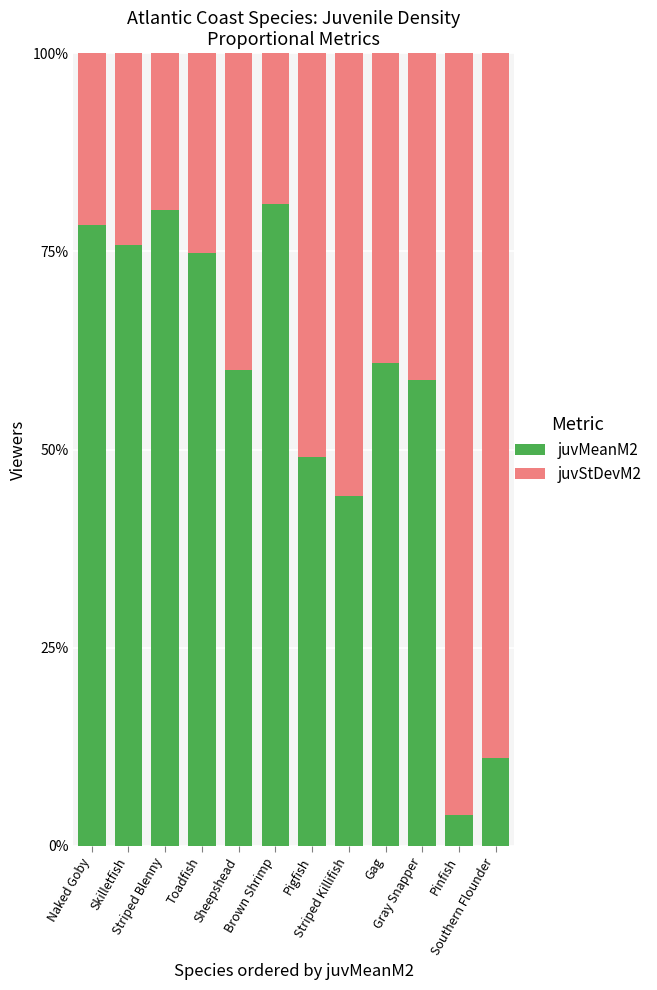

Are the bars horizontal?

No